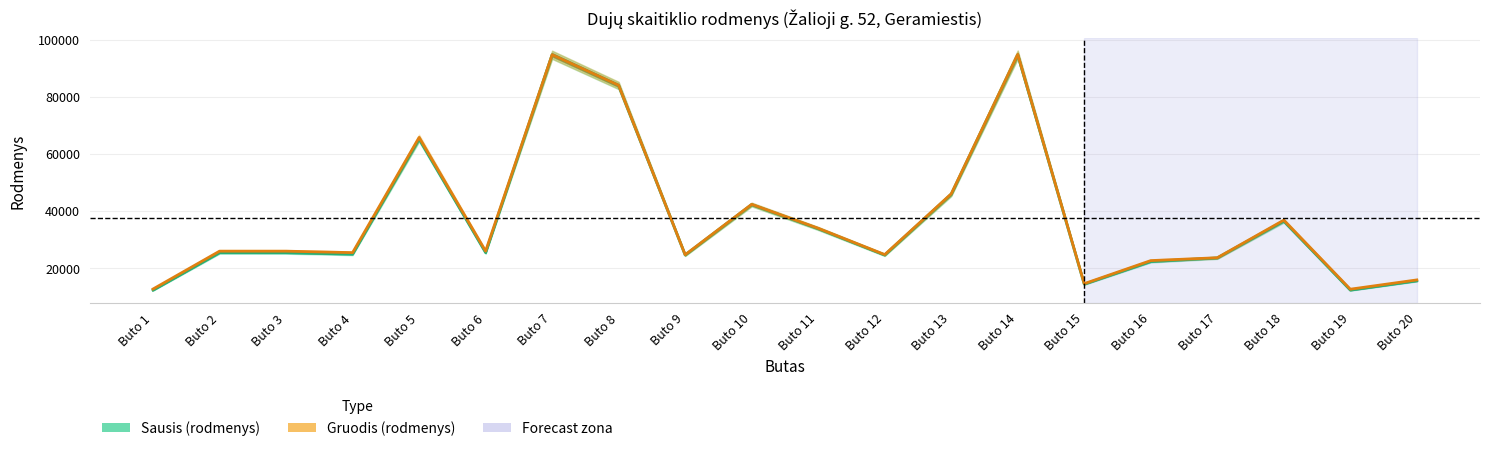

At which category is the sum across all series the highest?

Buto 14